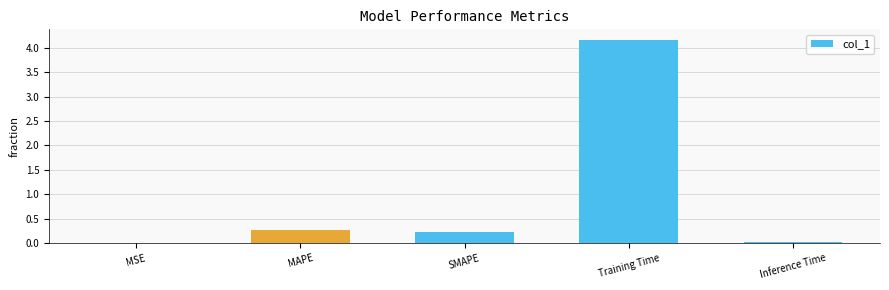

The chart shows a value of 0.4 at MAPE. True or false?

False